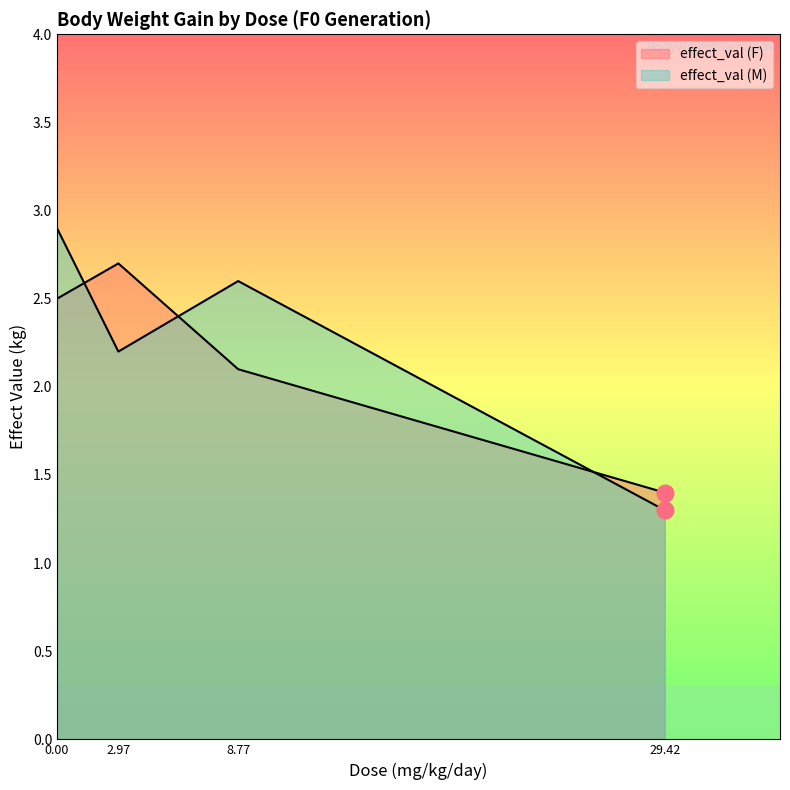

How many series are shown in this chart?

2